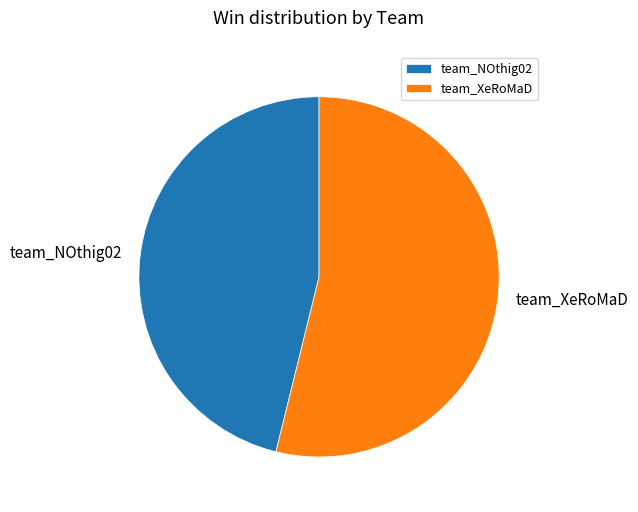

Which slice is the largest?

team_XeRoMaD